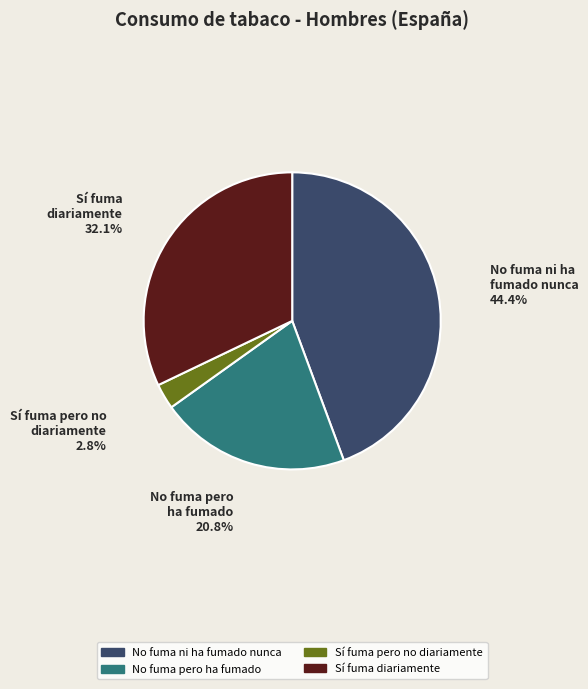

Which slice is the largest?

No fuma ni ha fumado nunca